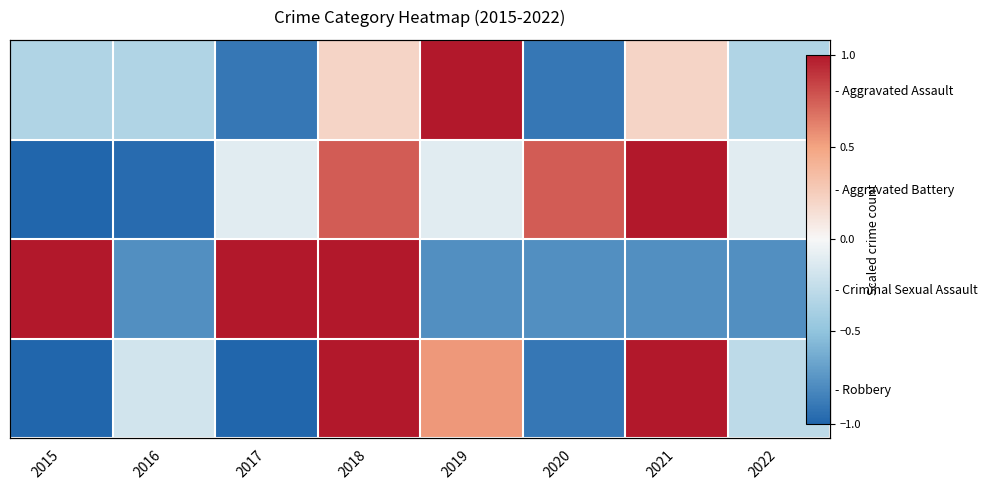

At which label is - Aggravated Assault closest to 0?

2018